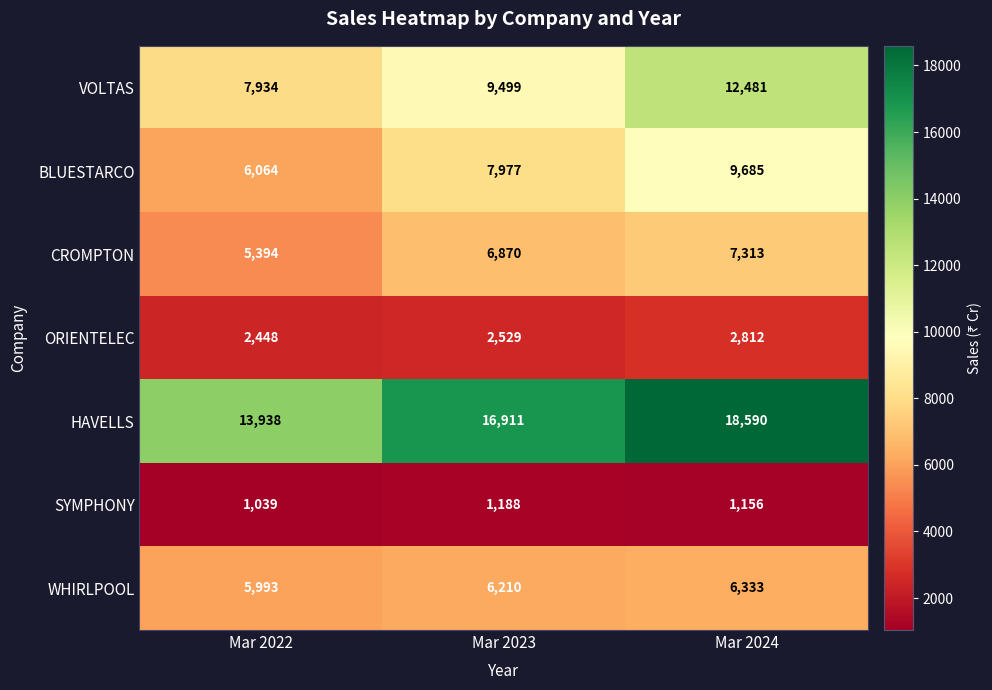

Reading right to left, extract all data points from this chart.

VOLTAS: 12481	9499	7934
BLUESTARCO: 9685	7977	6064
CROMPTON: 7313	6870	5394
ORIENTELEC: 2812	2529	2448
HAVELLS: 18590	16911	13938
SYMPHONY: 1156	1188	1039
WHIRLPOOL: 6333	6210	5993